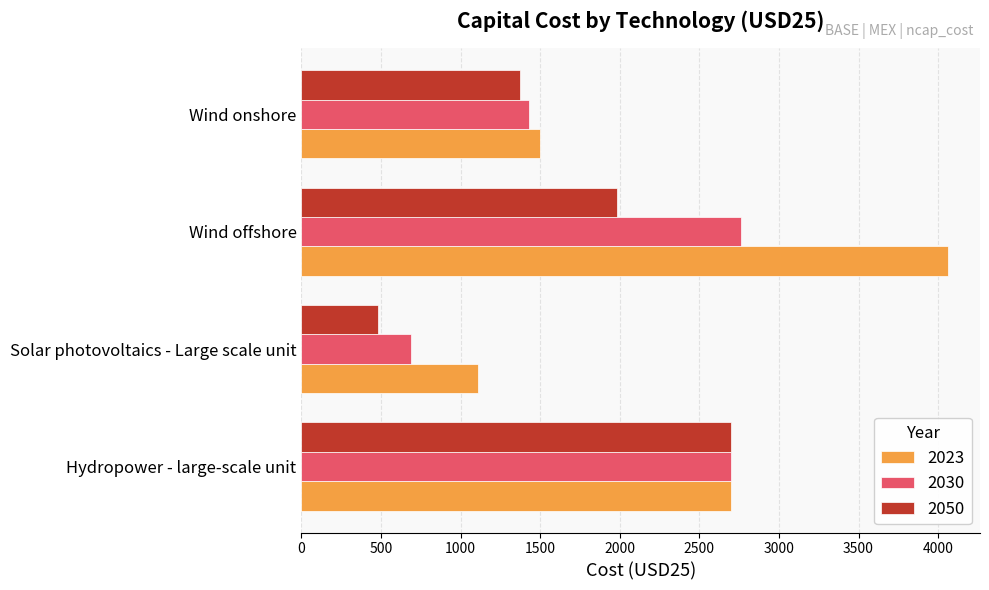

List the series in order of their peak value, lowest first.

2050, 2030, 2023